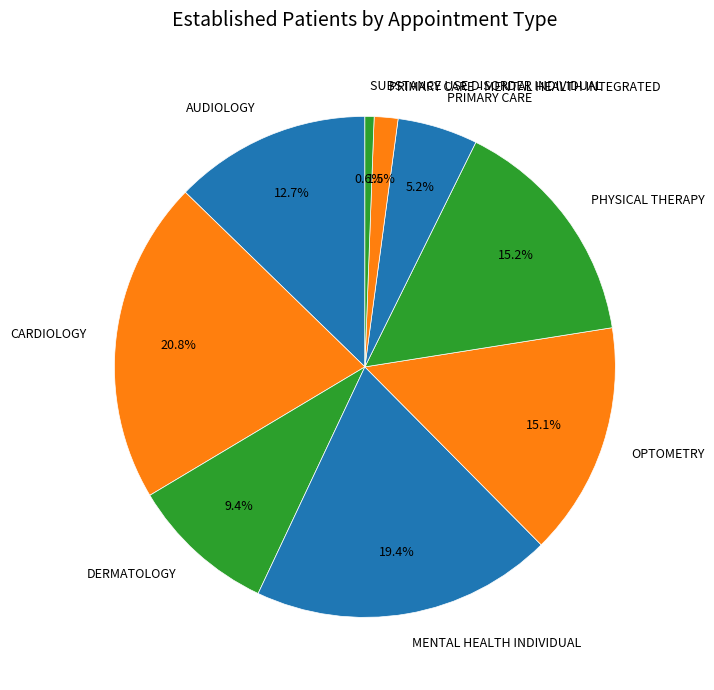

What is the largest slice in the pie chart?

CARDIOLOGY